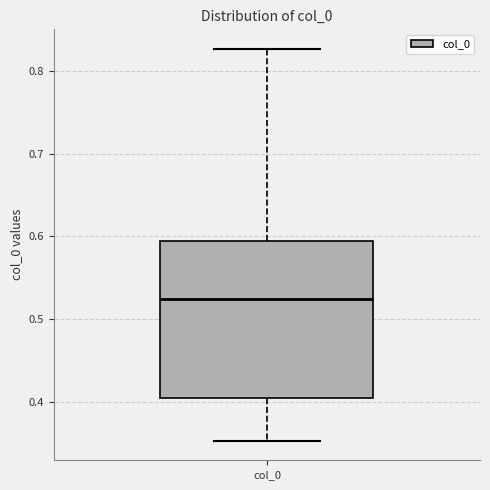

Read this box plot against the y-axis: the position of the median line, the range covered by the box, and the ends of both whiskers. The values are not printed on the chart, so give them approximately, as read against the axis.

median 0.52, box 0.40 to 0.59, whiskers 0.35 to 0.83